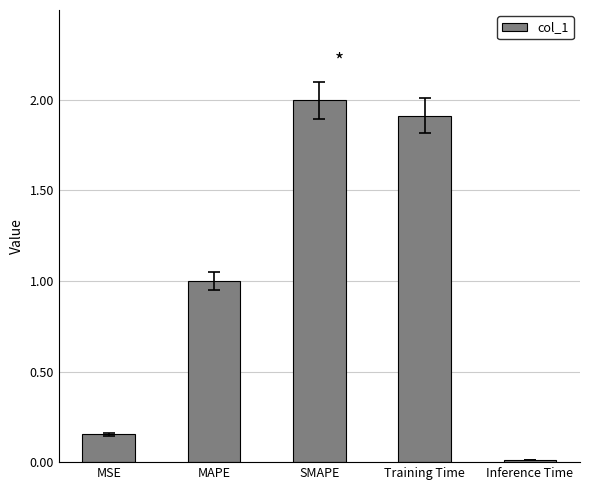

What is the difference between the values at Training Time and MAPE?

0.9